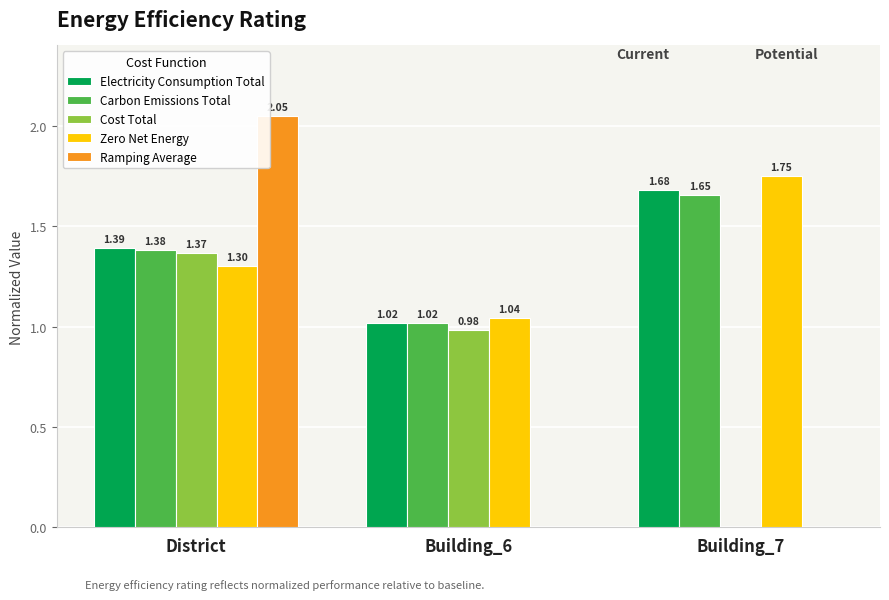

Are the bars horizontal?

No